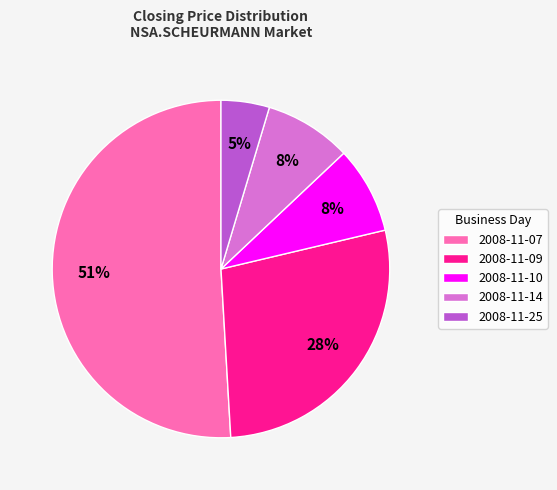

To the nearest percent, what is the difference between the largest and smallest slice percentages?

46%